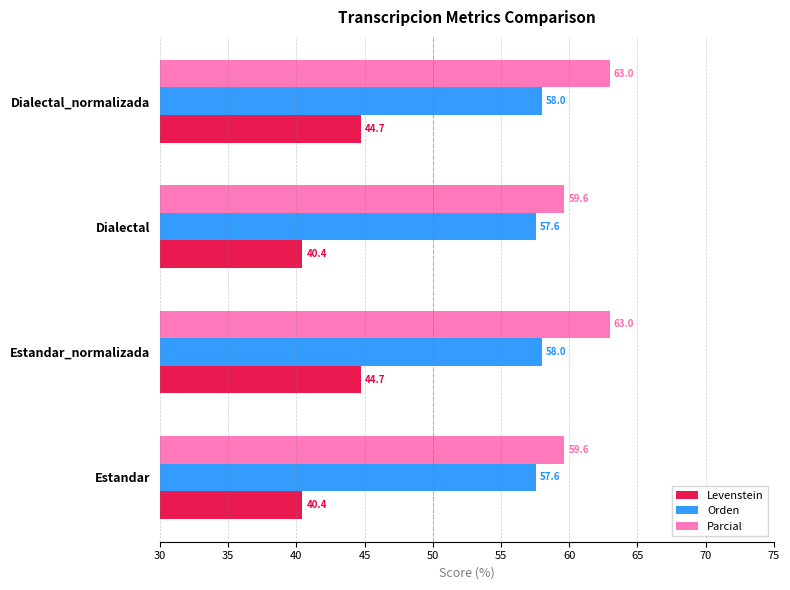

What is the sum of the Orden values at Estandar and Estandar_normalizada?

115.6